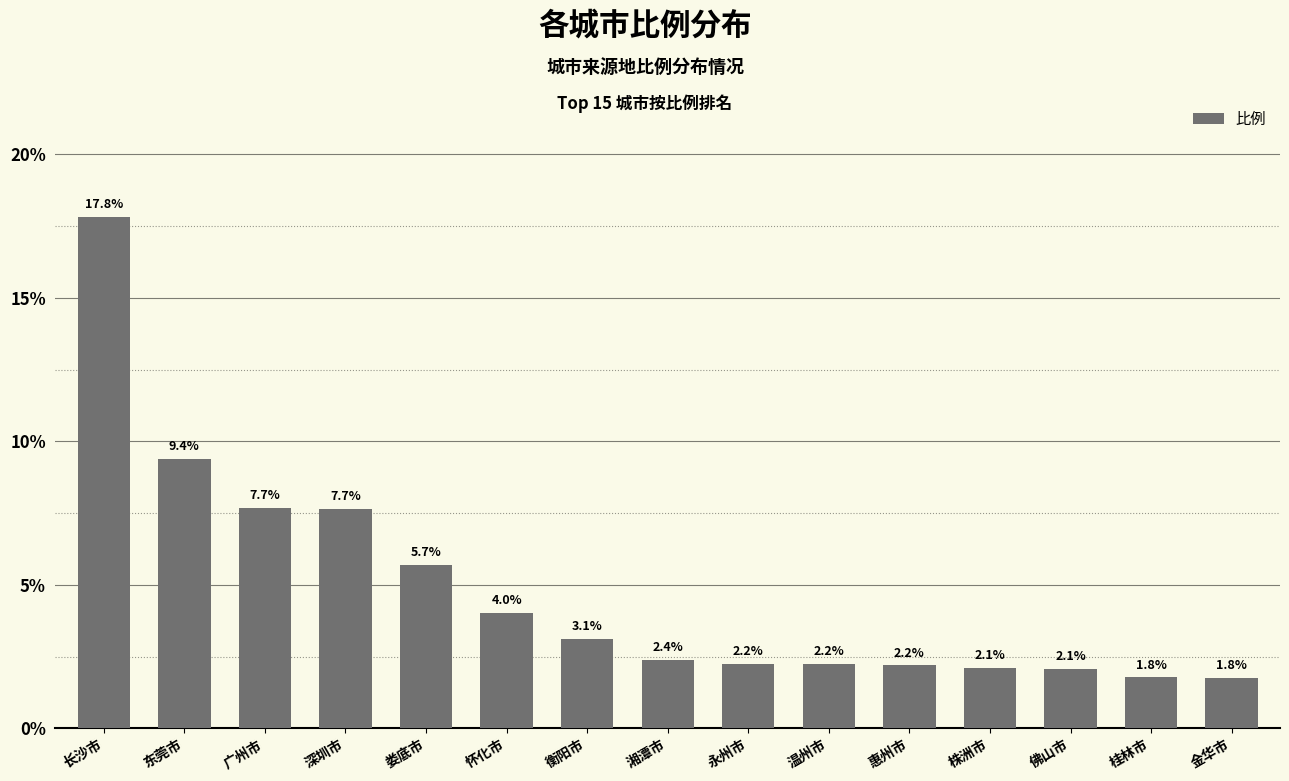

Between 怀化市 and 衡阳市, which is larger?

怀化市